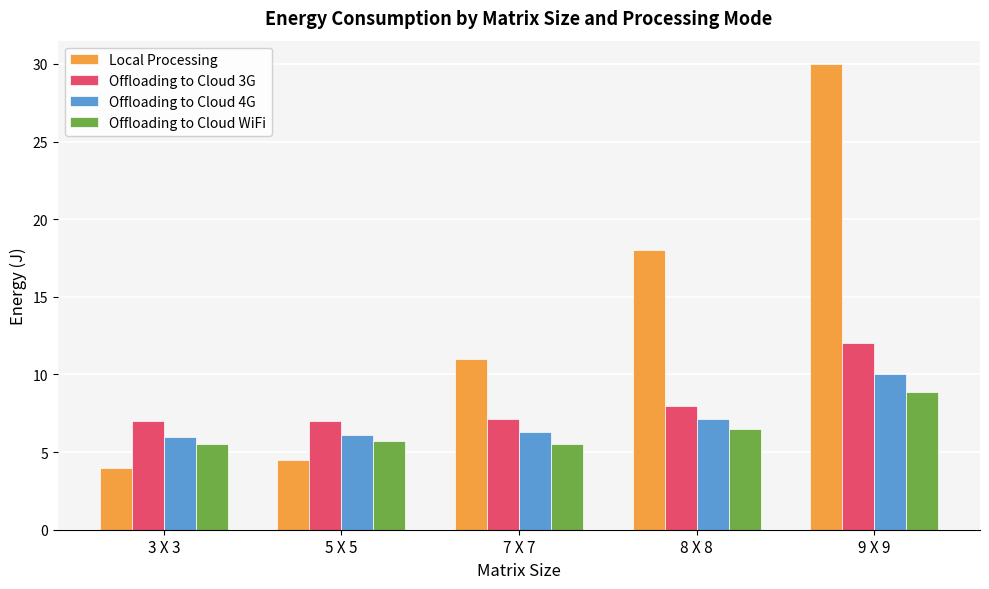

What is the total value across all series at 3 X 3?

22.5